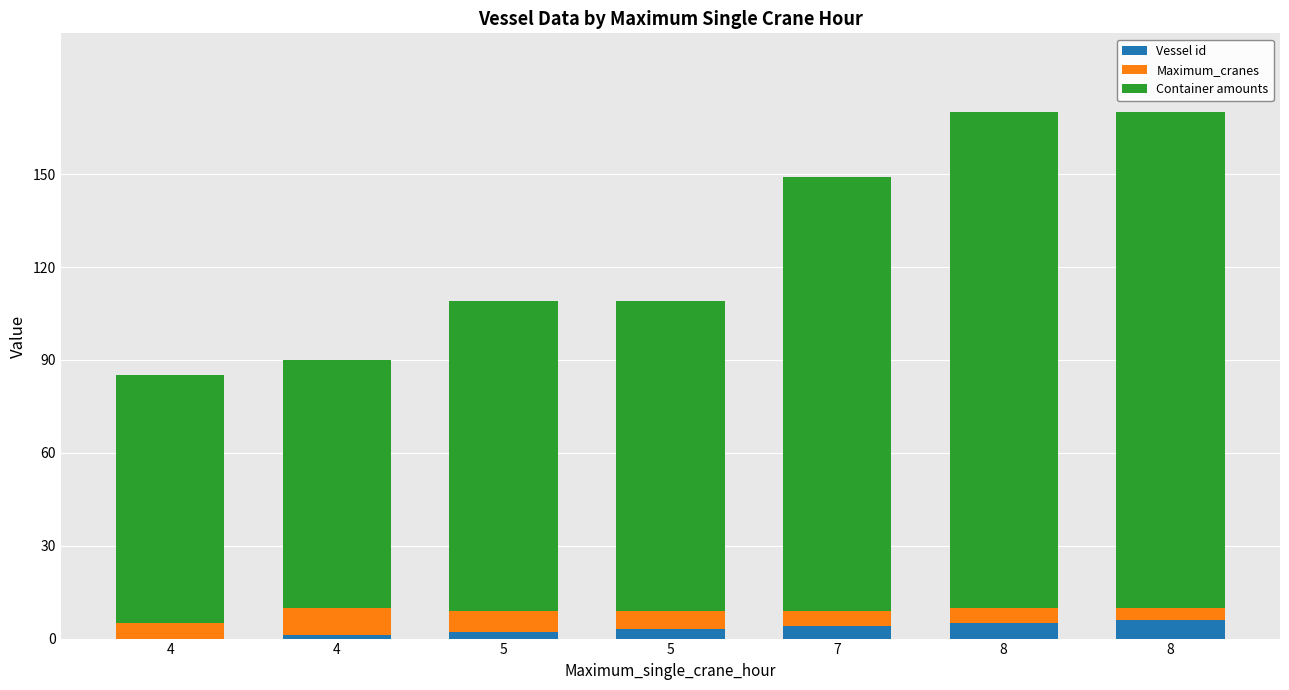

Which series has the largest total across all categories?

Container amounts